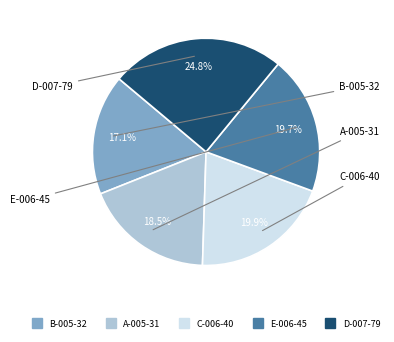

To the nearest percent, what portion does B-005-32 represent?

17%